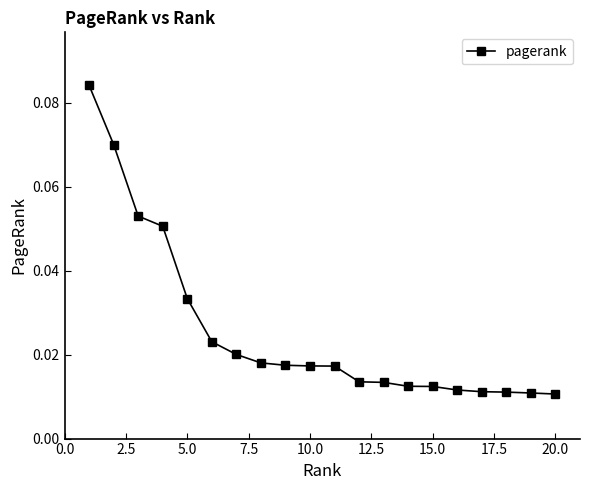

What is the sum of all values?

0.5